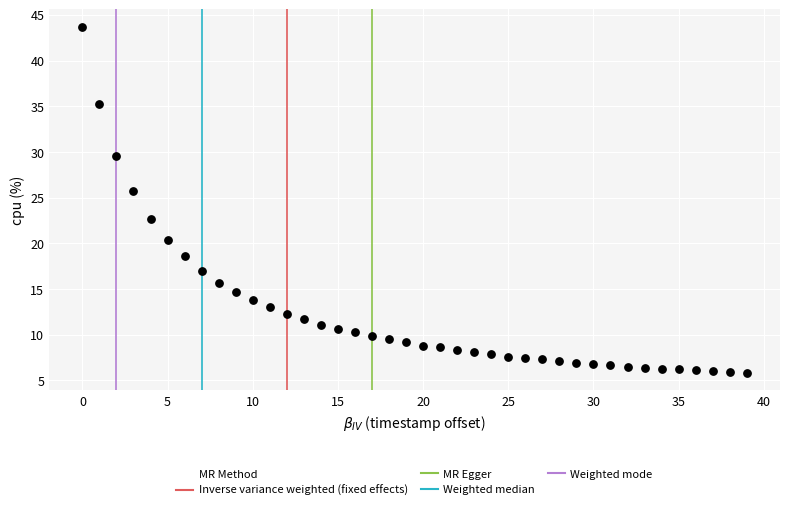

What is the range of Y values (max minus min)?

37.9